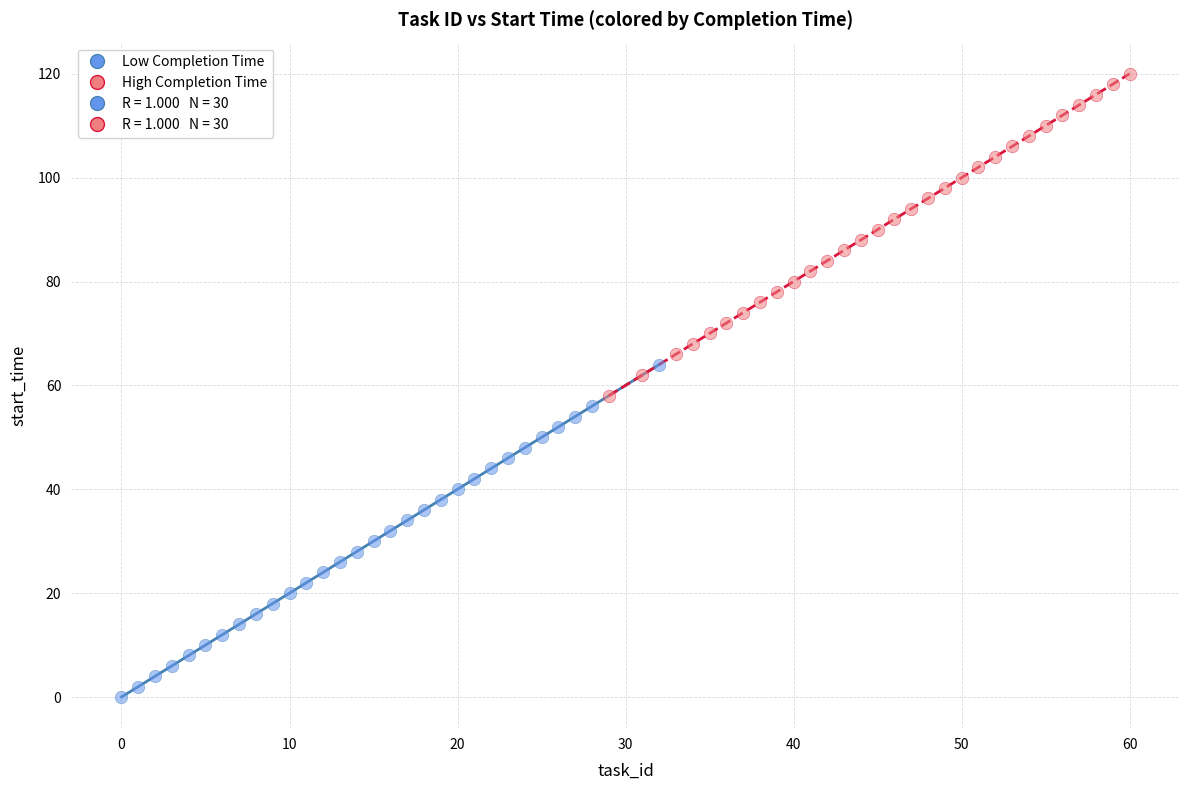

Which series reaches the minimum Y coordinate?

Low Completion Time